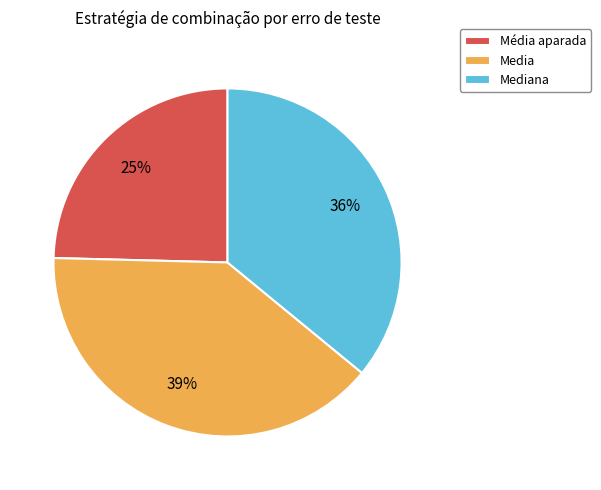

To the nearest percent, what percentage of the pie is Média aparada?

25%